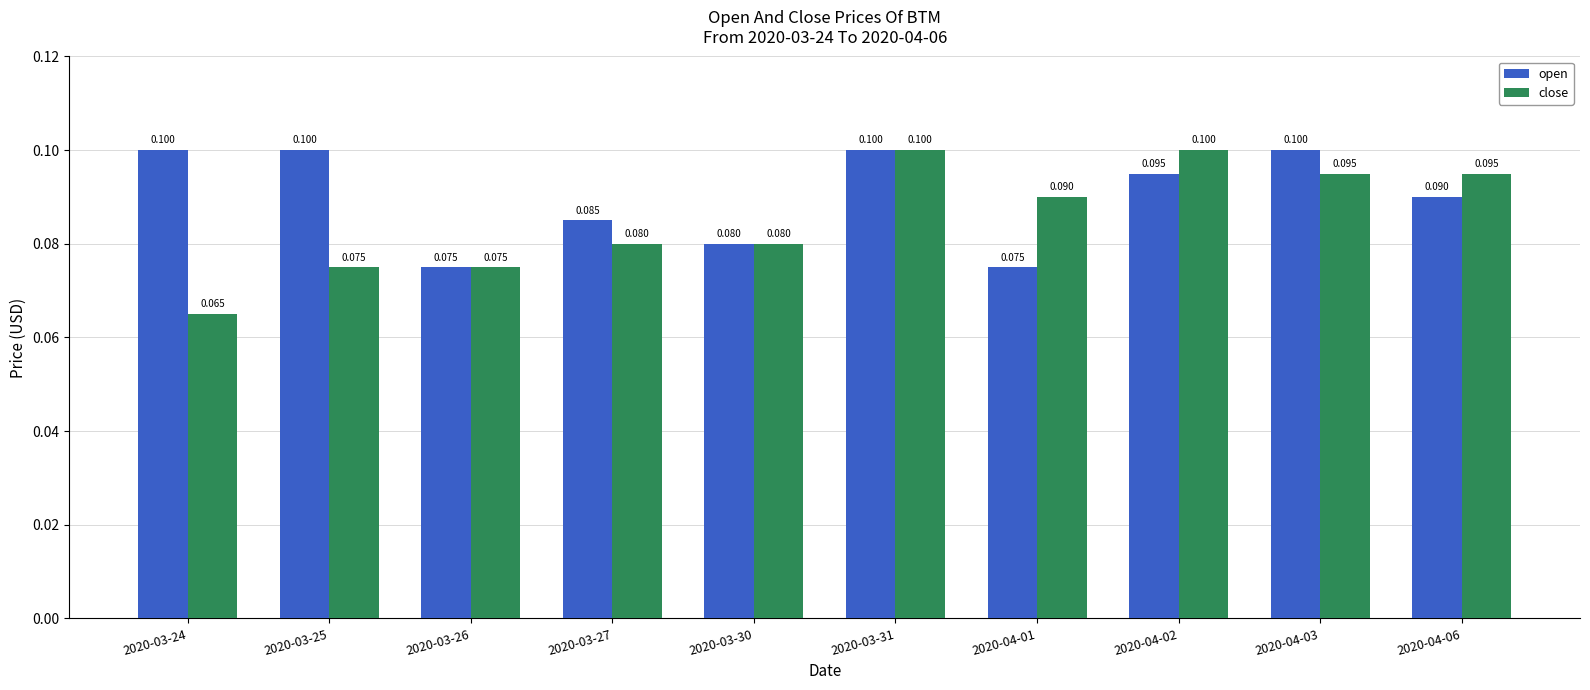

How many bars are there in total?

20